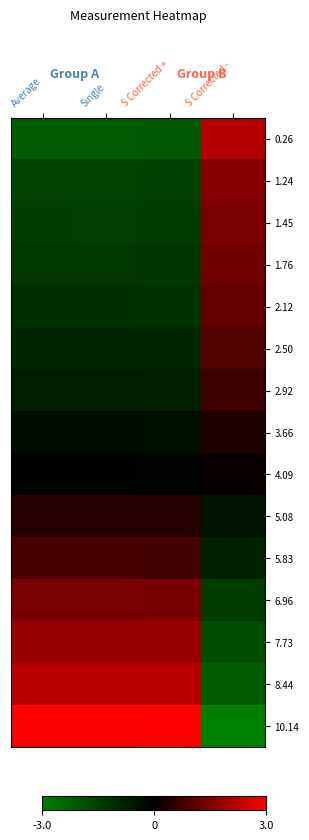

Reading left to right, what are all the values shown in this chart?

0.26: Average=-2.2	Single=-2.2	S Corrected +=-2.1	S Corrected -=2.1
1.24: Average=-1.6	Single=-1.6	S Corrected +=-1.6	S Corrected -=1.6
1.45: Average=-1.5	Single=-1.5	S Corrected +=-1.5	S Corrected -=1.5
1.76: Average=-1.3	Single=-1.3	S Corrected +=-1.3	S Corrected -=1.3
2.12: Average=-1.1	Single=-1.1	S Corrected +=-1.1	S Corrected -=1.1
2.50: Average=-0.9	Single=-0.9	S Corrected +=-0.9	S Corrected -=0.9
2.92: Average=-0.7	Single=-0.7	S Corrected +=-0.7	S Corrected -=0.7
3.66: Average=-0.3	Single=-0.3	S Corrected +=-0.3	S Corrected -=0.3
4.09: Average=-0.1	Single=-0.1	S Corrected +=-0.1	S Corrected -=0.1
5.08: Average=0.5	Single=0.5	S Corrected +=0.4	S Corrected -=-0.4
5.83: Average=0.9	Single=0.9	S Corrected +=0.8	S Corrected -=-0.8
6.96: Average=1.4	Single=1.4	S Corrected +=1.4	S Corrected -=-1.4
7.73: Average=1.8	Single=1.8	S Corrected +=1.8	S Corrected -=-1.8
8.44: Average=2.2	Single=2.2	S Corrected +=2.2	S Corrected -=-2.2
10.14: Average=3.0	Single=3.0	S Corrected +=3.0	S Corrected -=-3.0